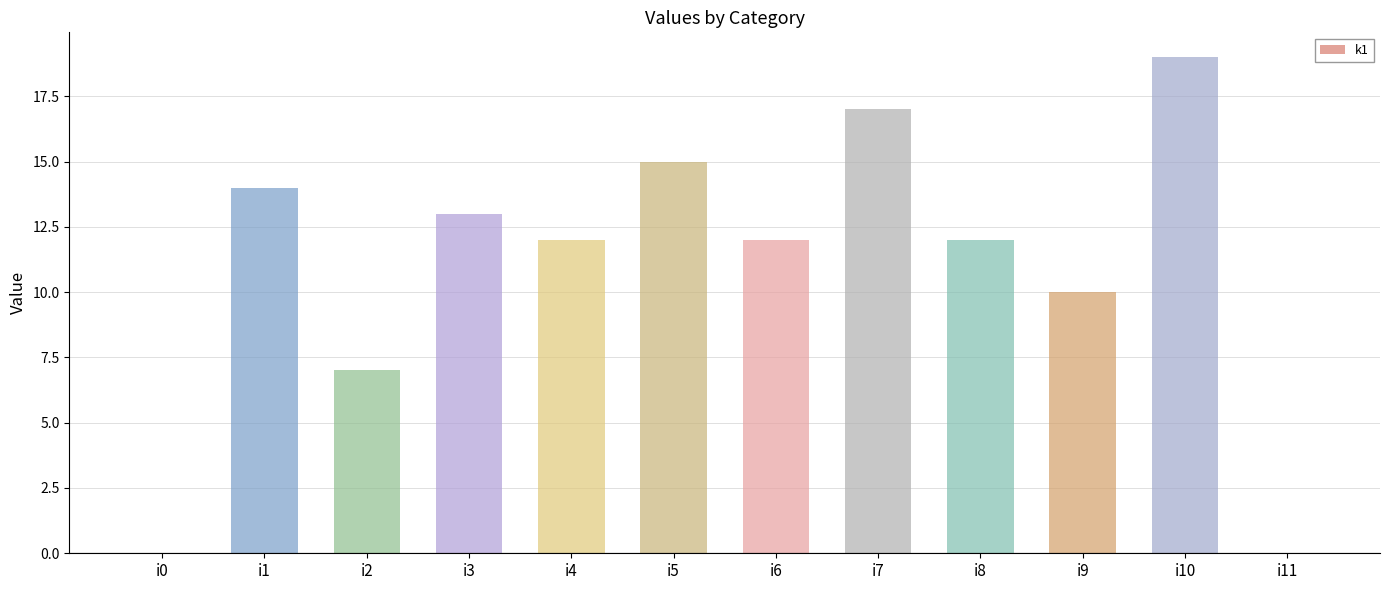

What value does the data have at i10, to the nearest 10?

20